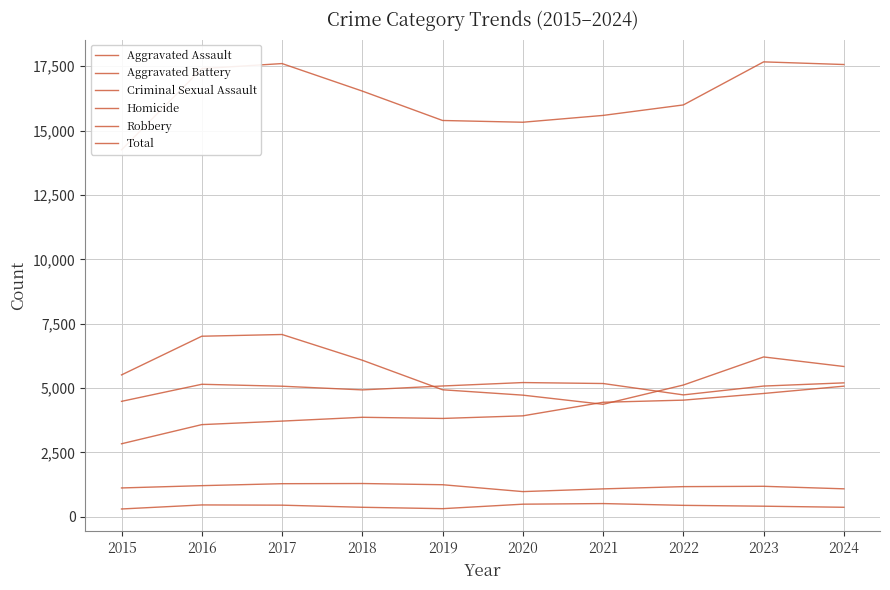

At which label is Aggravated Battery closest to 4849?

2018